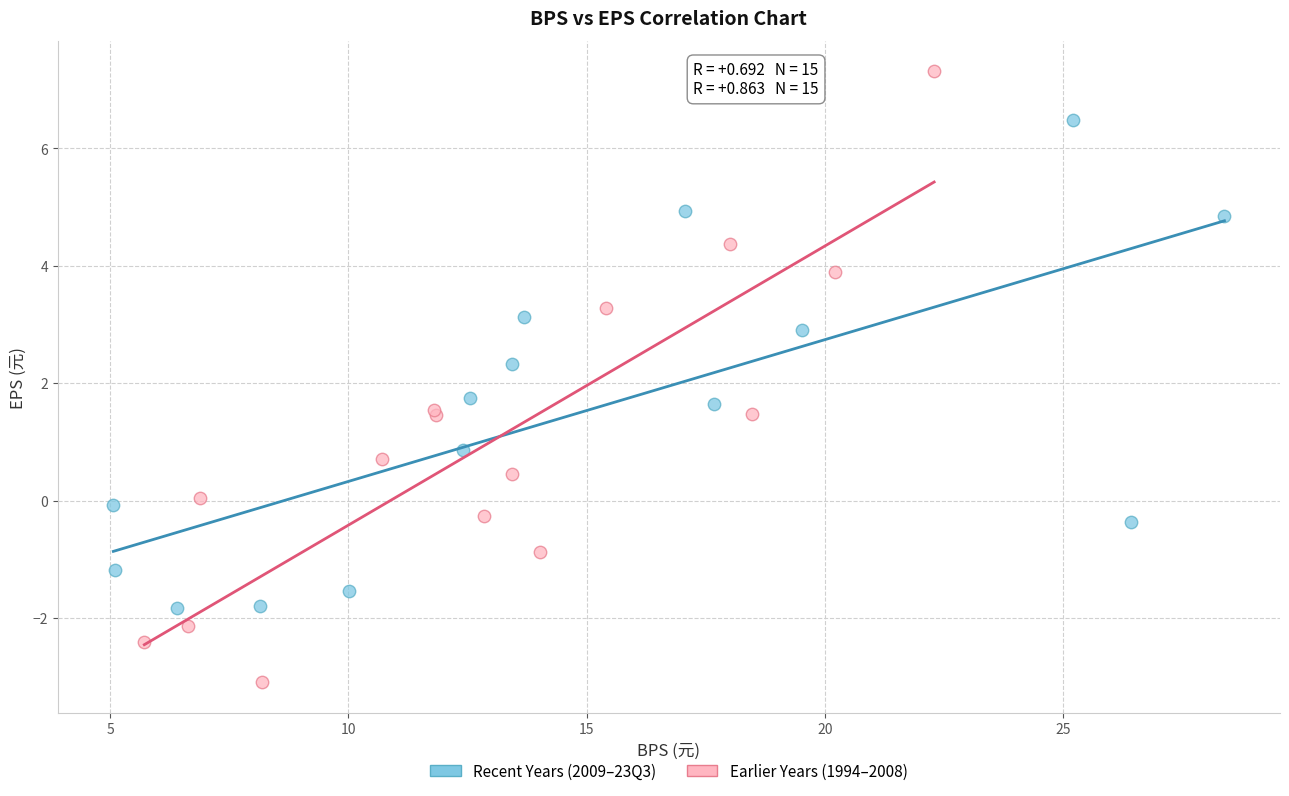

Which series contains the highest Y value?

Earlier Years (1994–2008)